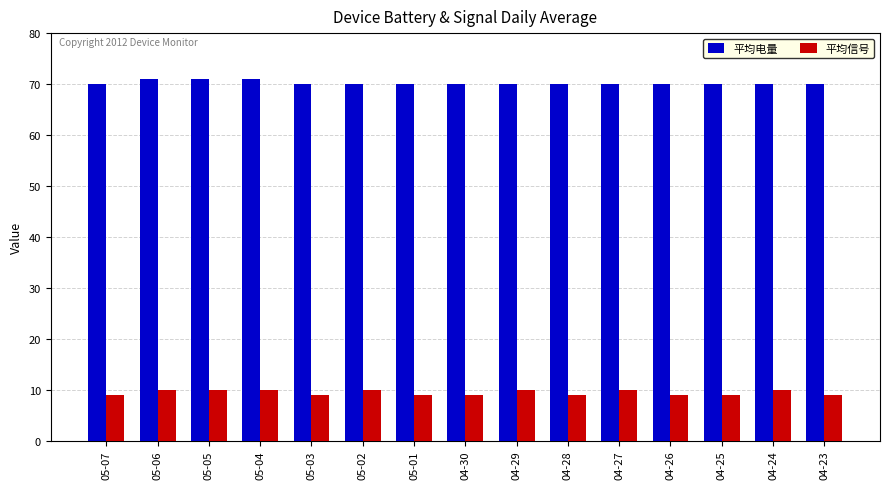

What is the label of the 8th bar from the left?

04-30